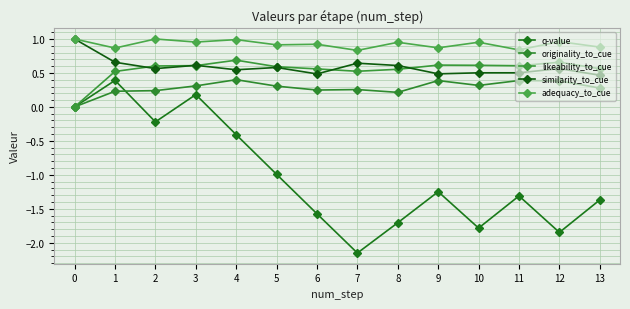

Reading right to left, list all the values displayed in this chart.

q-value: -1.4	-1.8	-1.3	-1.8	-1.2	-1.7	-2.2	-1.6	-1.0	-0.4	0.2	-0.2	0.4	0.0
originality_to_cue: 0.3	0.4	0.4	0.3	0.4	0.2	0.3	0.2	0.3	0.4	0.3	0.2	0.2	0.0
likeability_to_cue: 0.6	0.7	0.6	0.6	0.6	0.6	0.5	0.6	0.6	0.7	0.6	0.6	0.5	0.0
similarity_to_cue: 0.5	0.6	0.5	0.5	0.5	0.6	0.6	0.5	0.6	0.5	0.6	0.6	0.7	1.0
adequacy_to_cue: 0.9	1.0	0.8	1.0	0.9	1.0	0.8	0.9	0.9	1.0	1.0	1.0	0.9	1.0